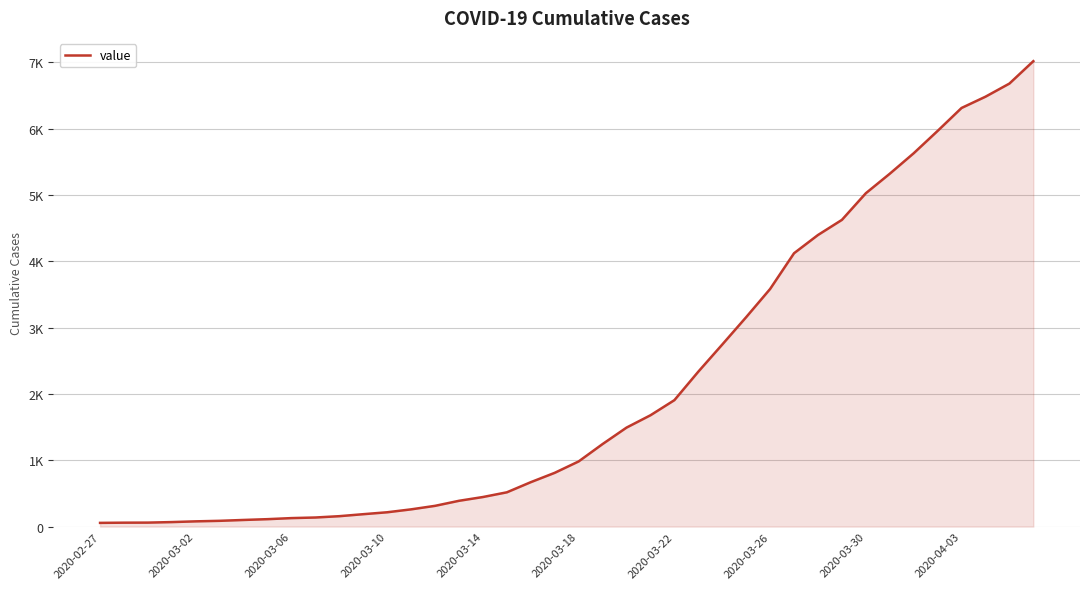

What is the difference between the maximum and minimum values?

6964